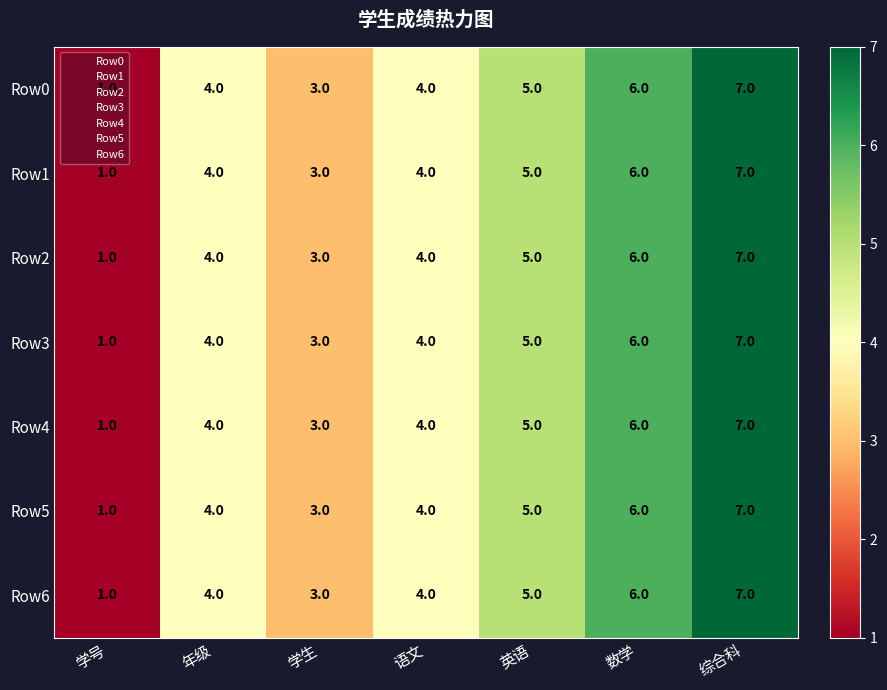

The value of Row5 at 学生 is 1. True or false?

False